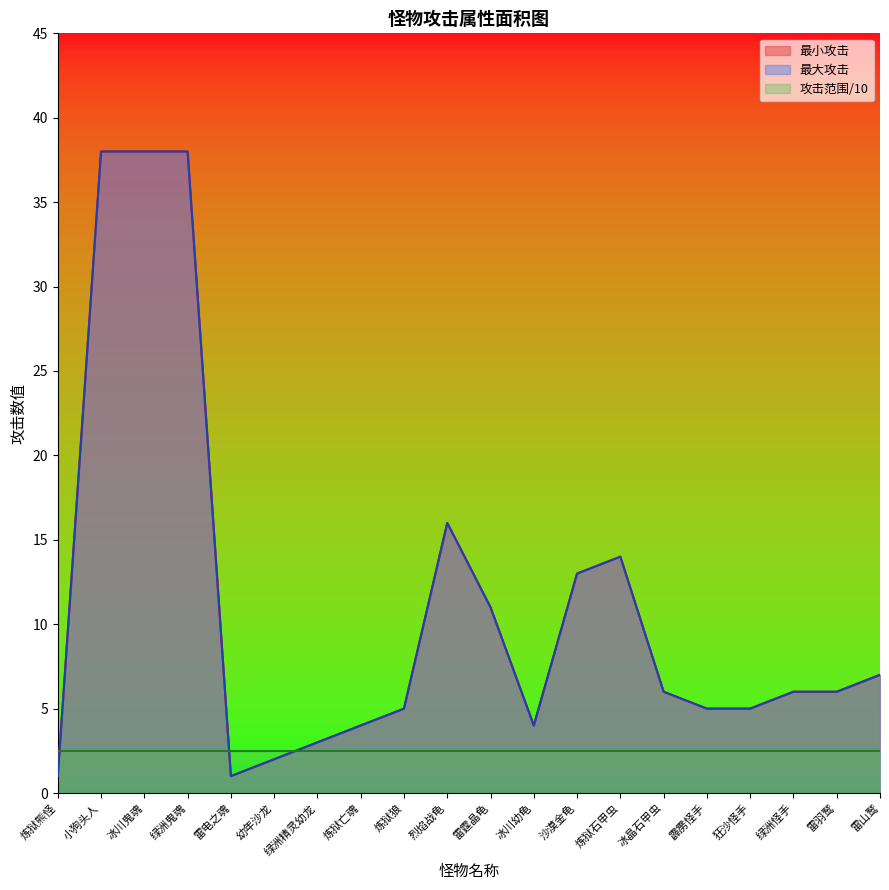

At which category is the sum across all series the highest?

小狗头人